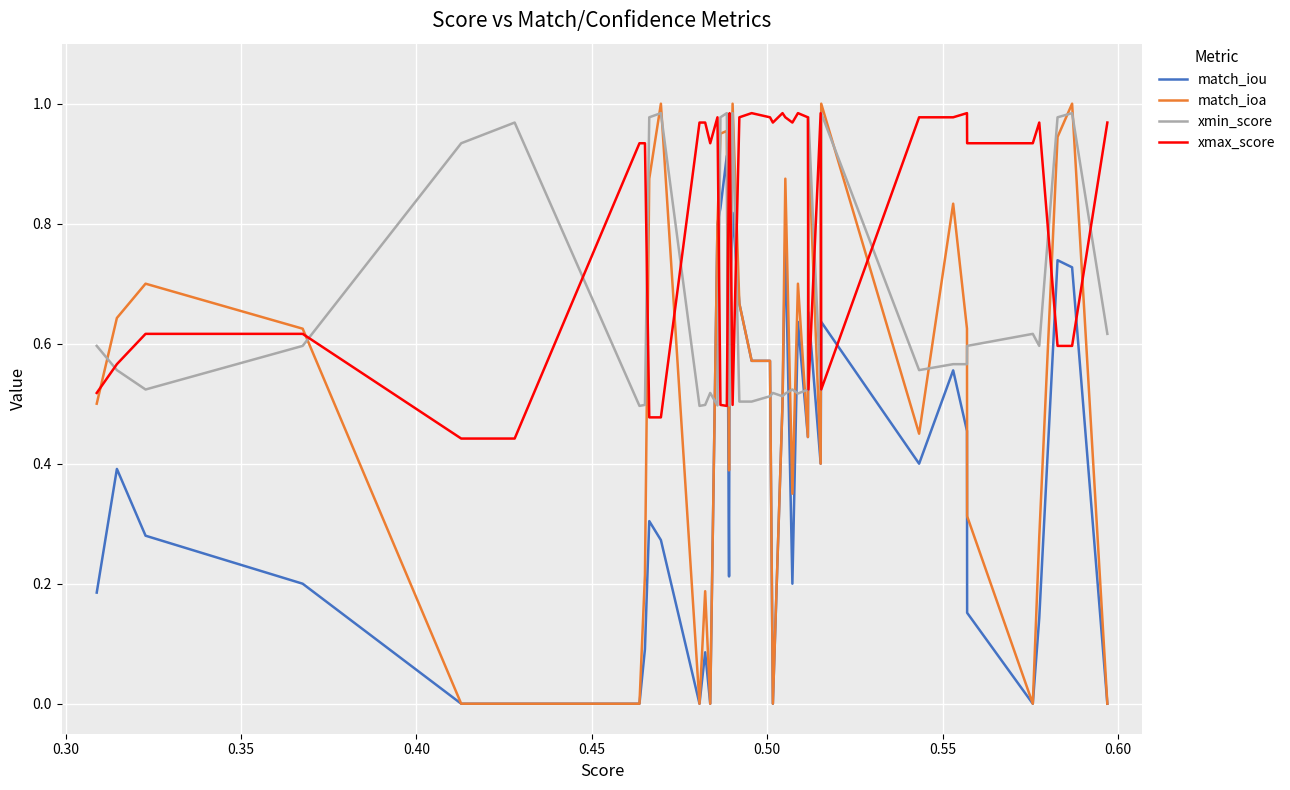

Rank the series by their average value, from lowest to highest.

match_iou, match_ioa, xmin_score, xmax_score